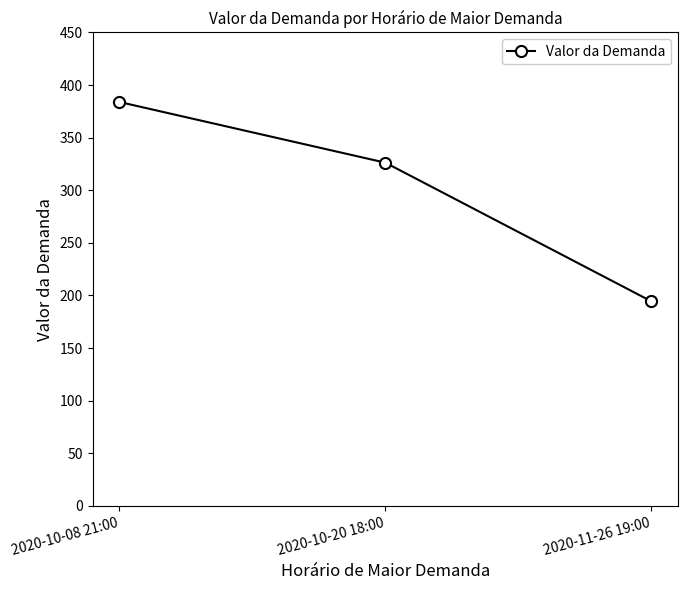

At which category does the chart reach its peak across all series?

2020-10-08 21:00